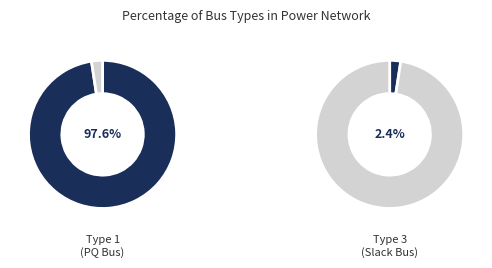

To the nearest percent, what percentage of the pie is BUS_TYPE_1?

98%